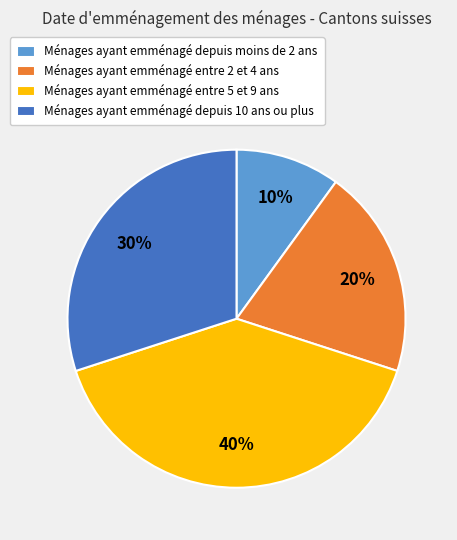

True or false: Ménages ayant emménagé entre 5 et 9 ans accounts for 53% of the total.

False